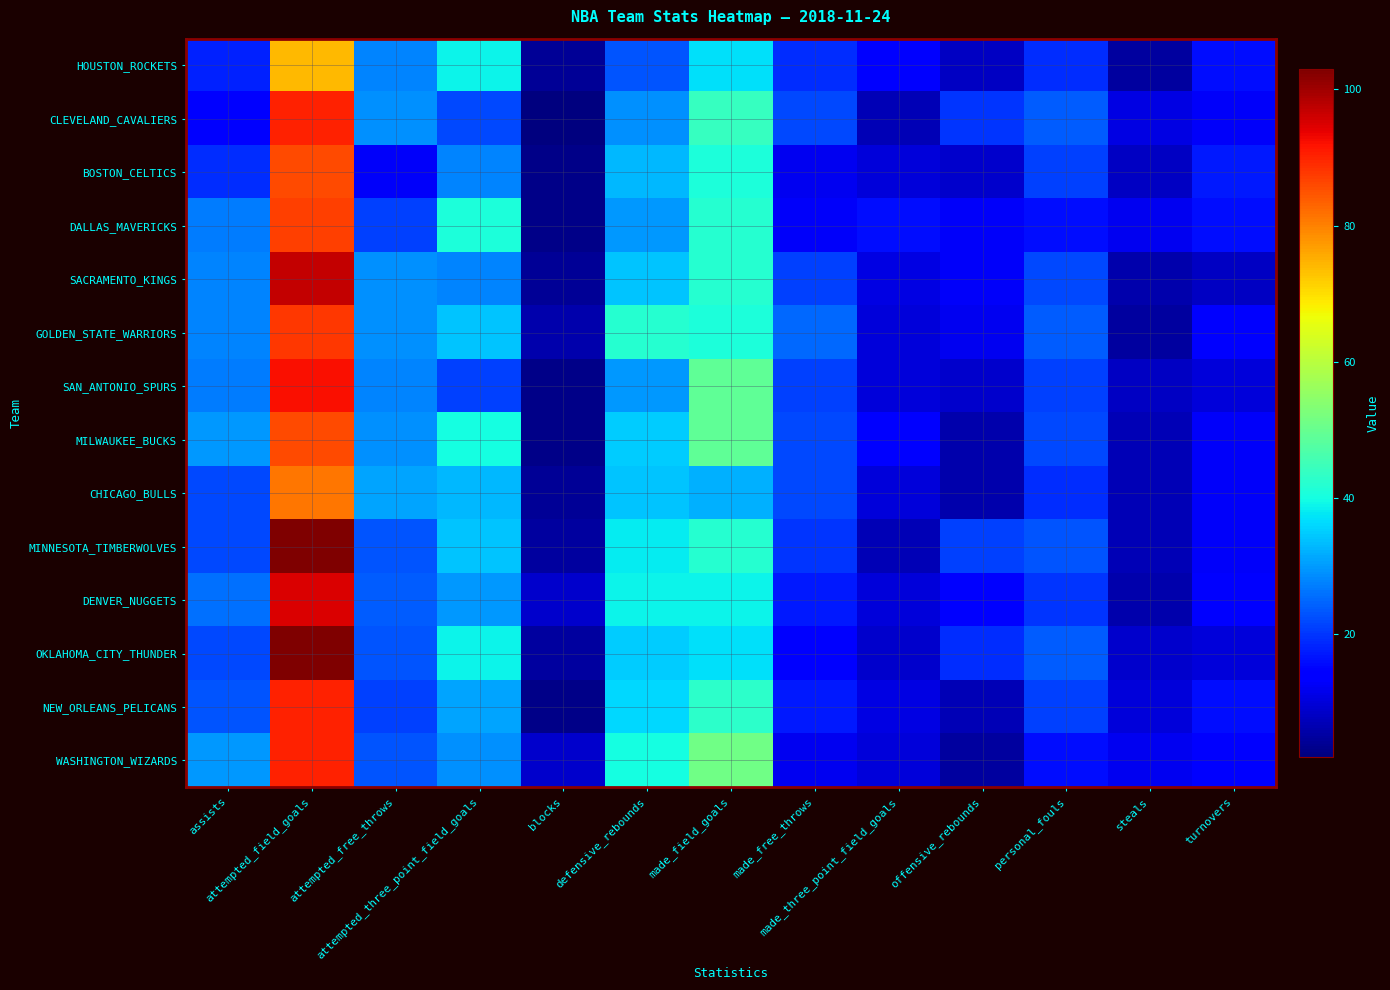

Which has a higher value, personal_fouls or turnovers?

personal_fouls